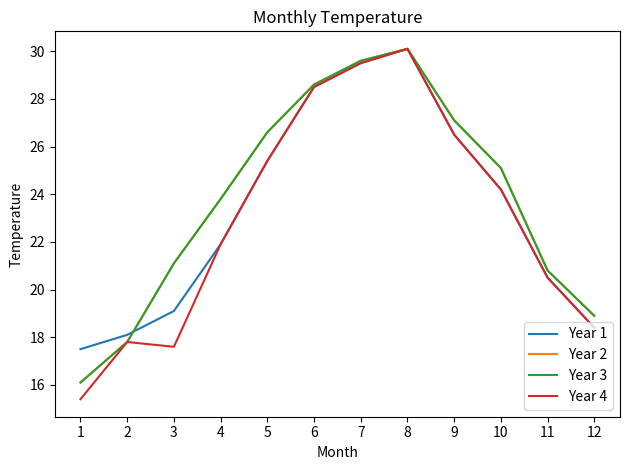

Which label corresponds to the largest value in the chart?

8